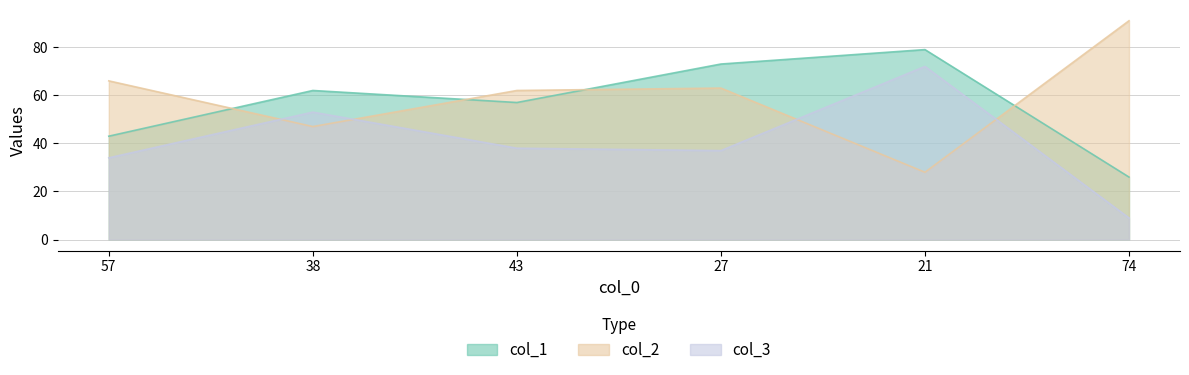

What is the minimum value shown in the chart?

9